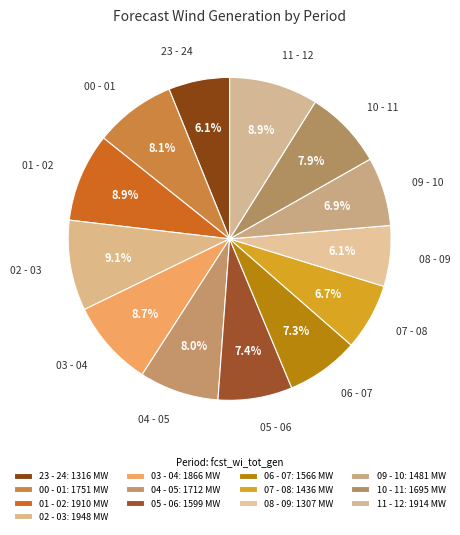

Approximately how many times larger is the value at 06 - 07 compared to 04 - 05?

0.9